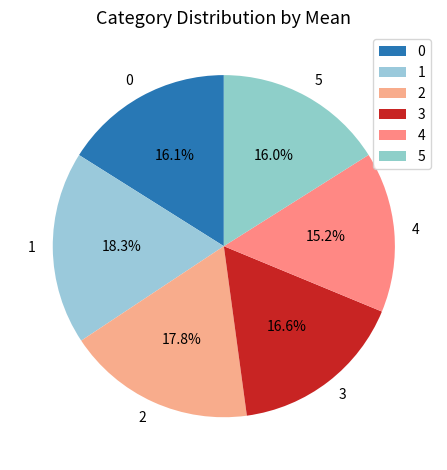

To the nearest percent, what is the difference between the largest and smallest slice percentages?

3%